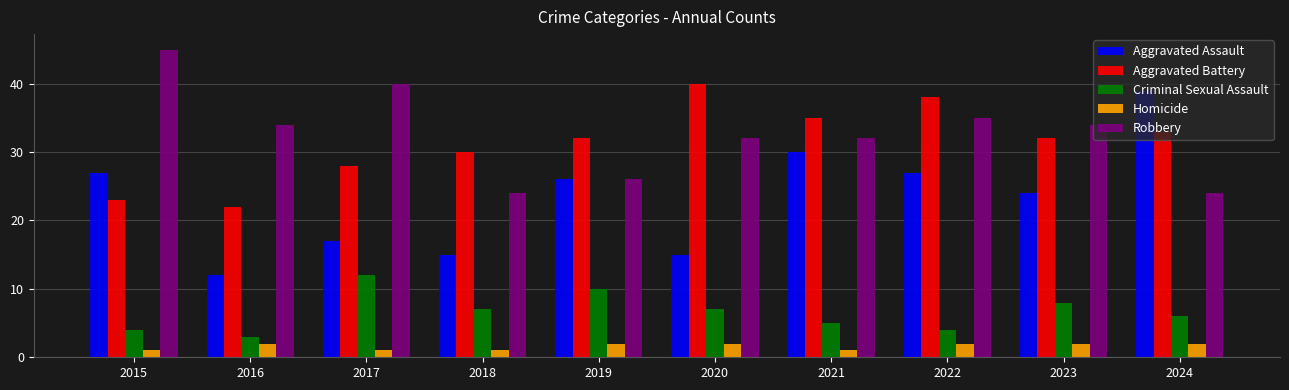

At 2021, list the series in order from largest to smallest.

Aggravated Battery, Robbery, Aggravated Assault, Criminal Sexual Assault, Homicide